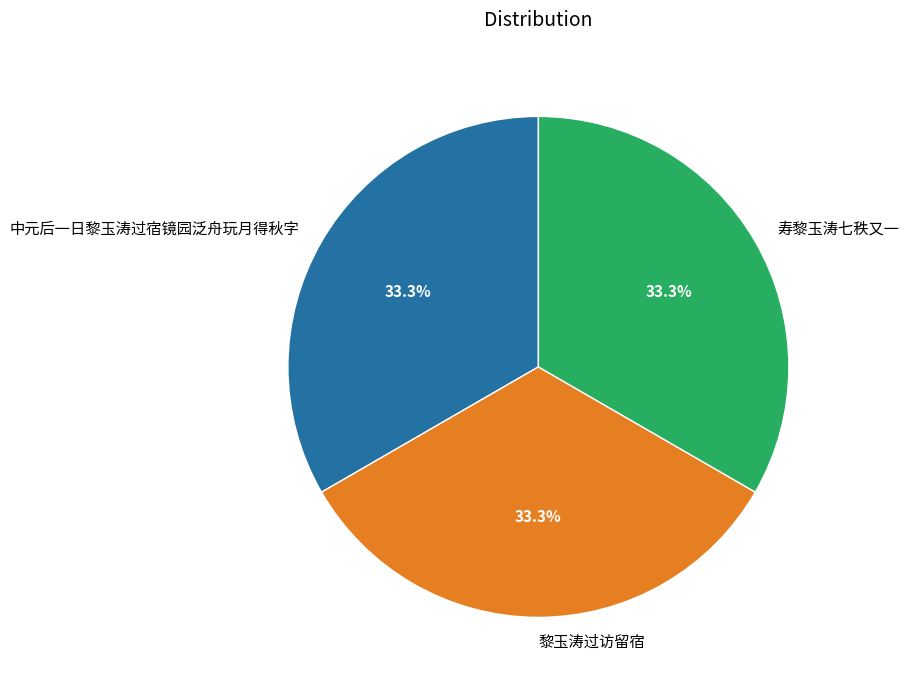

How many slices are in this pie chart?

3